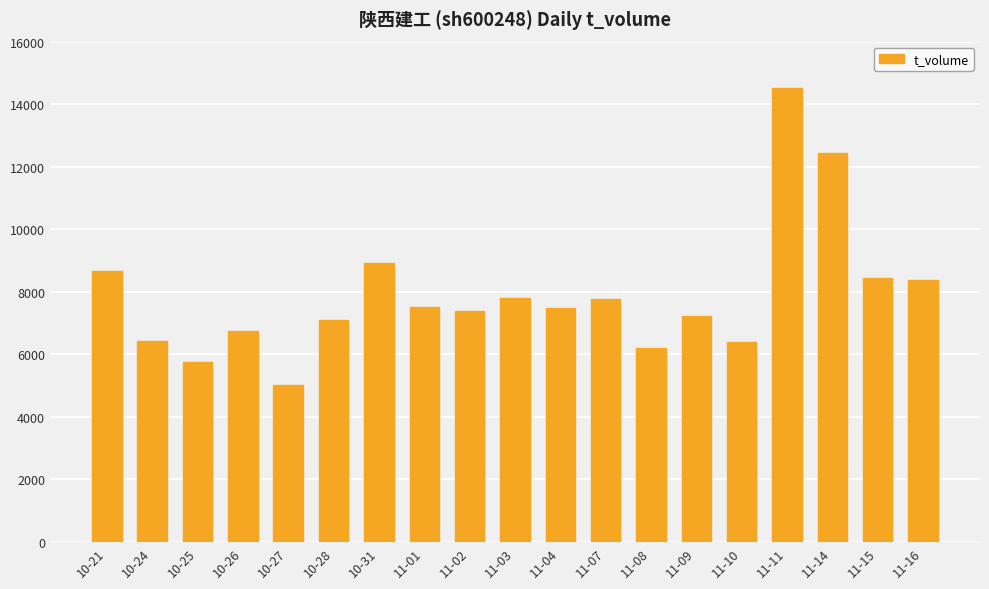

What is the label of the 9th bar from the left?

11-02